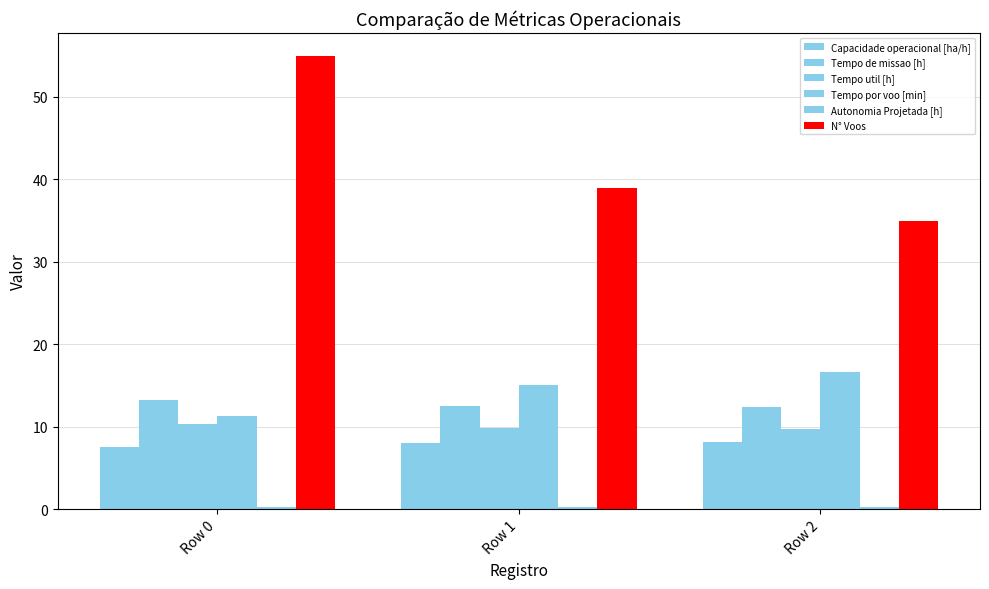

What is the value of the Tempo util [h] bar at the 3rd from the left?

9.7